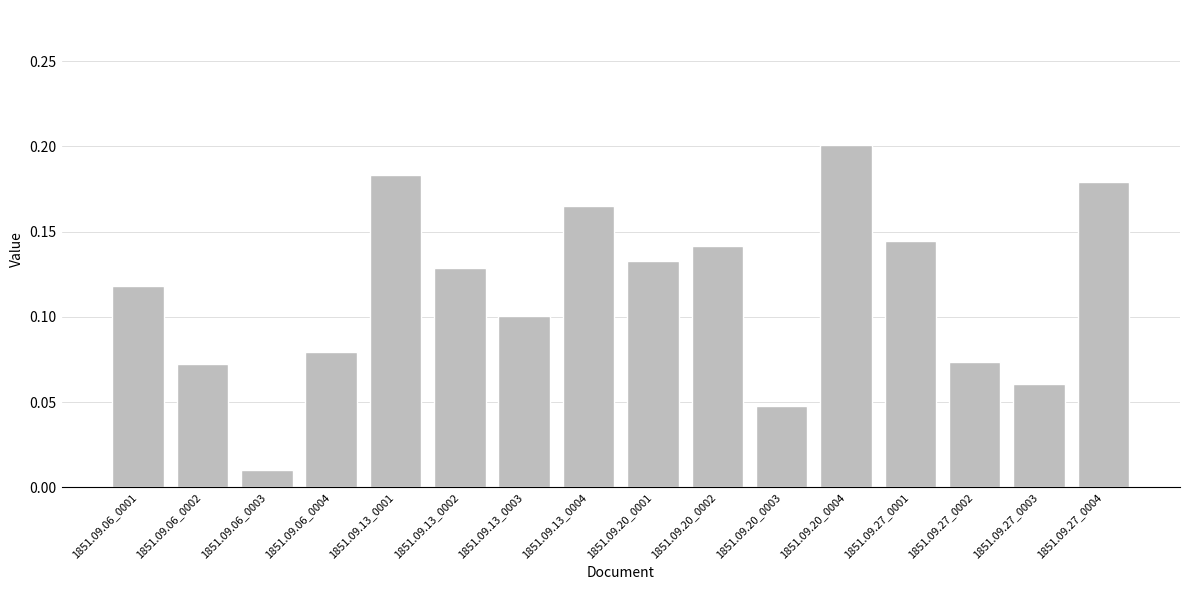

What position from the left is 1851.09.06_0003?

3